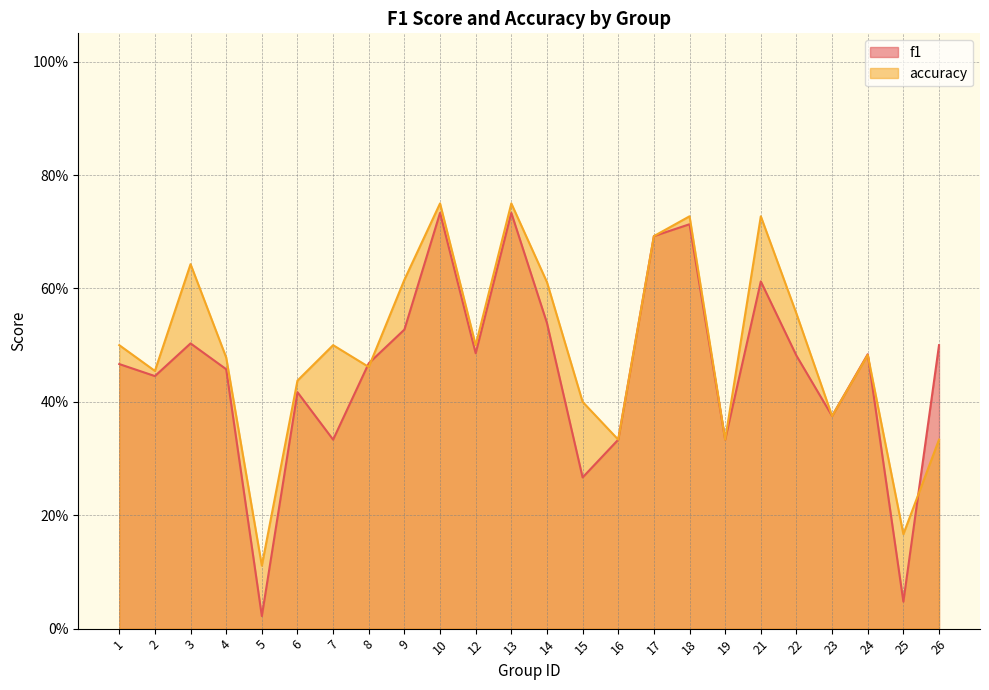

What is the total value across all series at 4?

0.9